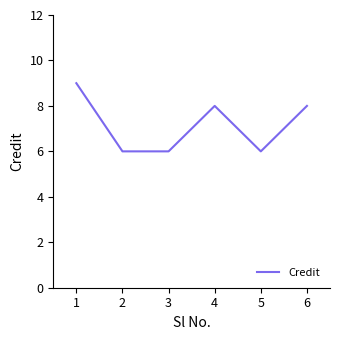

What is the difference between the second highest and second lowest values?

2